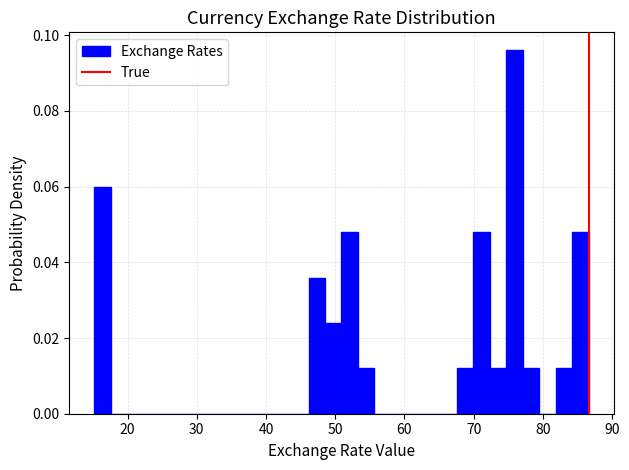

Around what value on the x-axis is the tallest bar? Give the approximate position of its centre, as read against the axis.

76